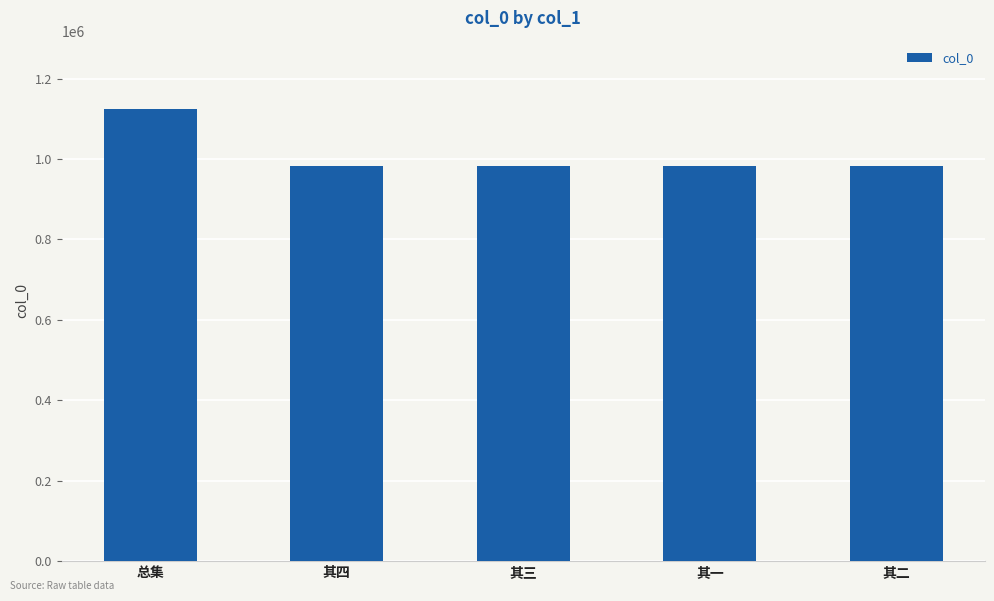

What is the sum of all values?

5060319